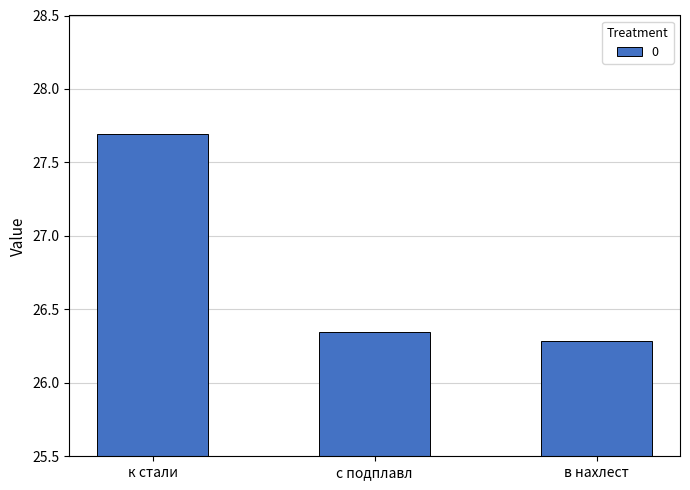

What is the change in value from к стали to с подплавл?

-1.3